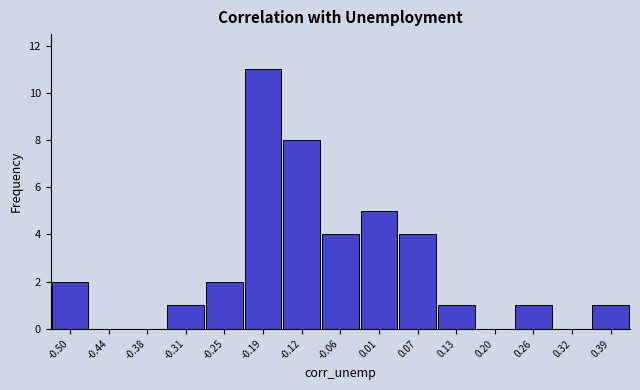

Reading left to right, list every bar in this chart as the range it spans on the x-axis followed by its height. Neither the bar edges nor the heights are printed on the chart, so give them approximately, as read against the axes.

-0.54 to -0.47: 2
-0.47 to -0.41: 0
-0.41 to -0.34: 0
-0.34 to -0.28: 1
-0.28 to -0.22: 2
-0.22 to -0.15: 11
-0.15 to -0.09: 8
-0.09 to -0.03: 4
-0.03 to 0.04: 5
0.04 to 0.10: 4
0.10 to 0.16: 1
0.16 to 0.23: 0
0.23 to 0.29: 1
0.29 to 0.36: 0
0.36 to 0.42: 1